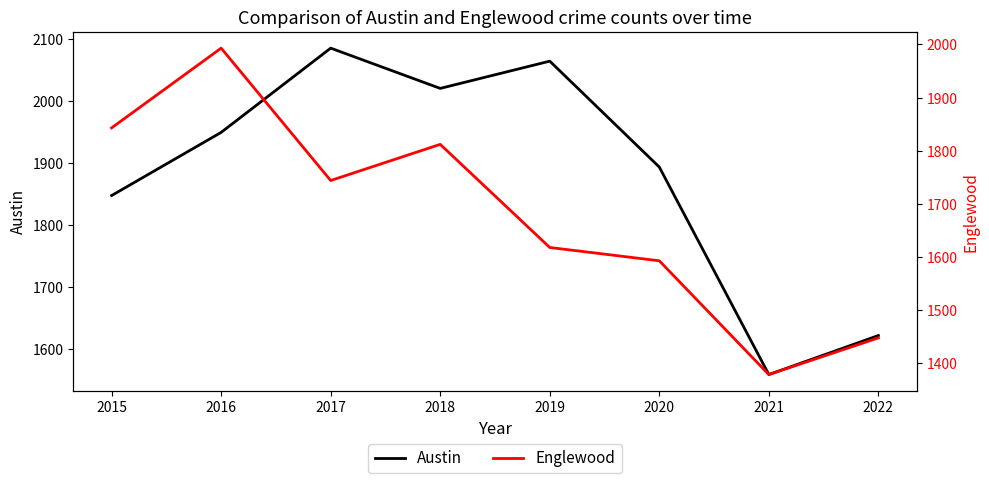

What is the difference between the maximum and second lowest values in the Englewood series?

545